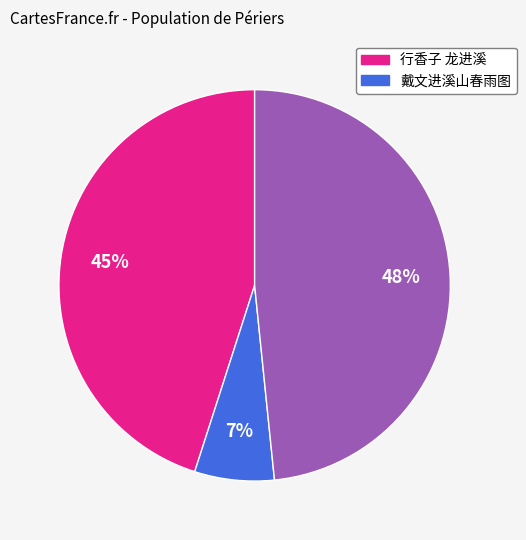

How many slices are in this pie chart?

3